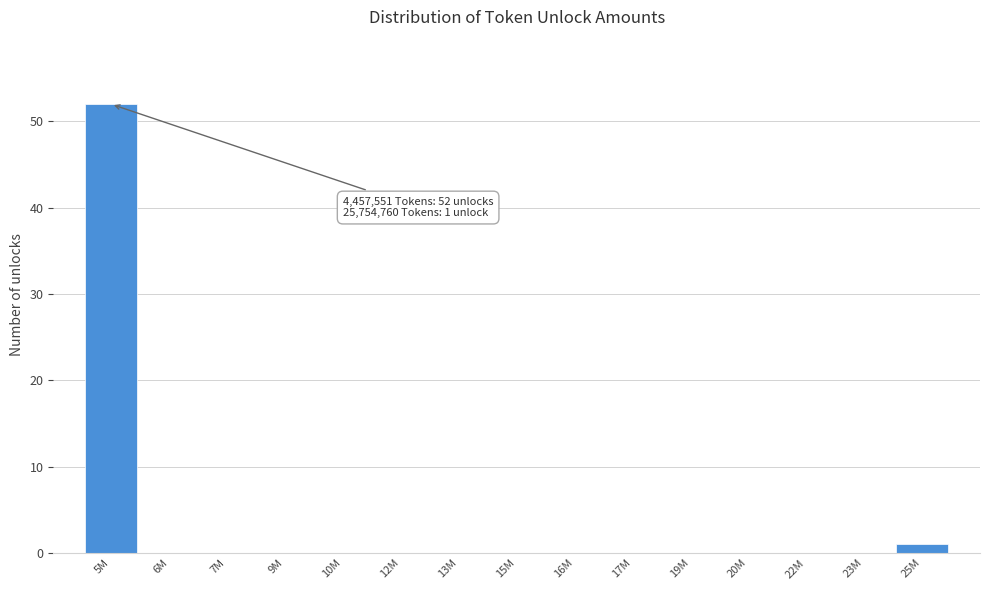

Reading left to right, transcribe all the data shown in this chart.

5M=52	6M=0	7M=0	9M=0	10M=0	12M=0	13M=0	15M=0	16M=0	17M=0	19M=0	20M=0	22M=0	23M=0	25M=1